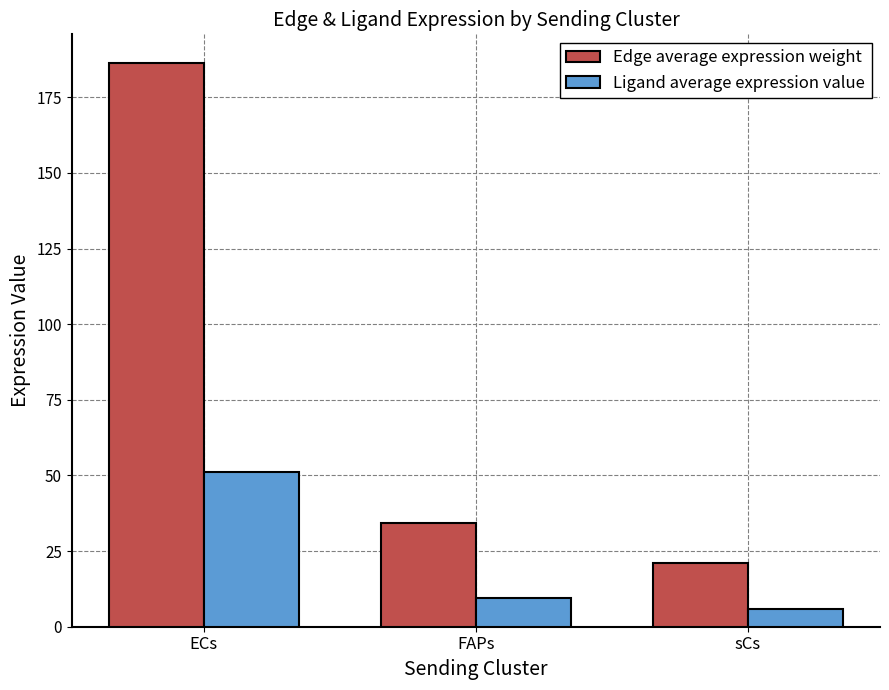

Is it true that Edge average expression weight equals 37.5 at sCs?

False